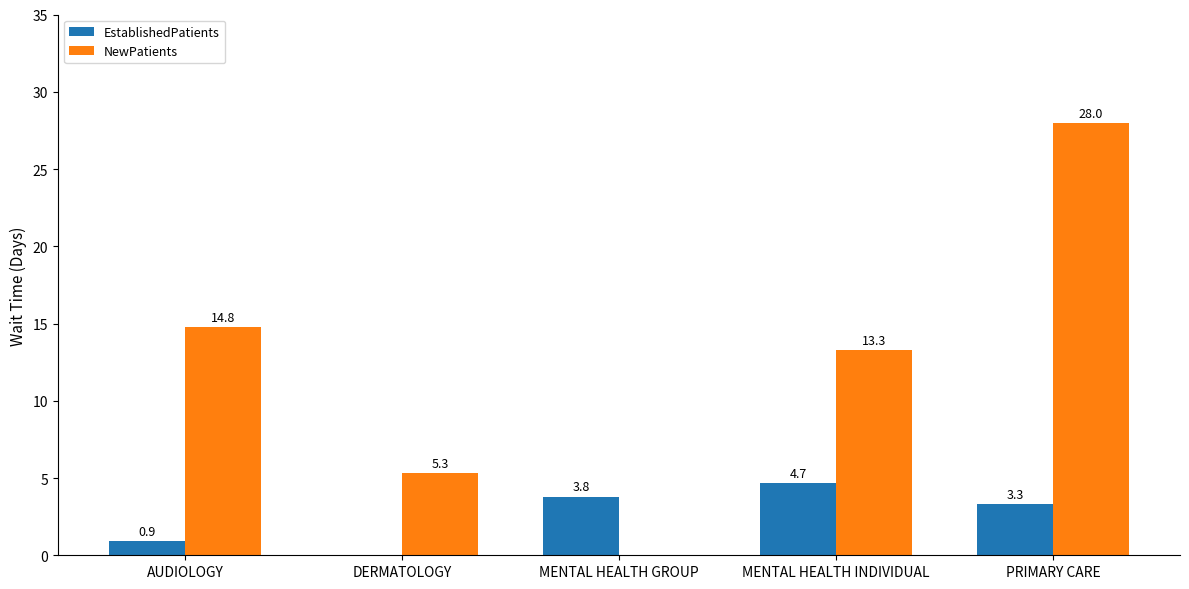

How many series are shown in this chart?

2